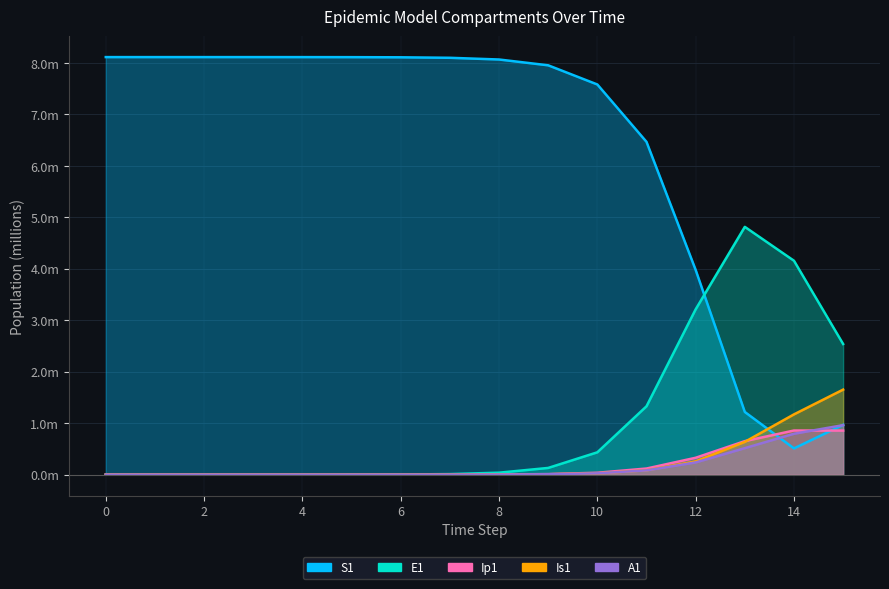

What is the greatest value displayed?

8.1